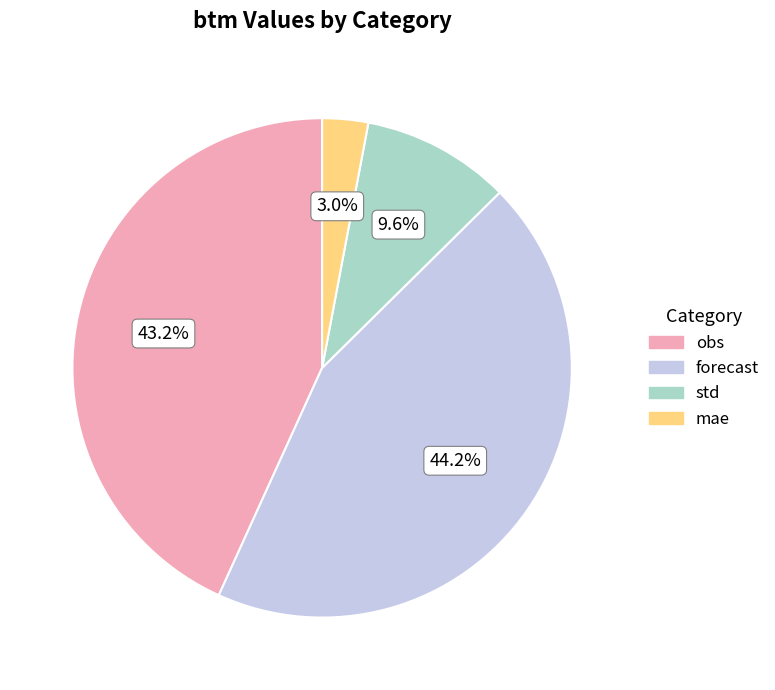

Which has a higher value, obs or mae?

obs